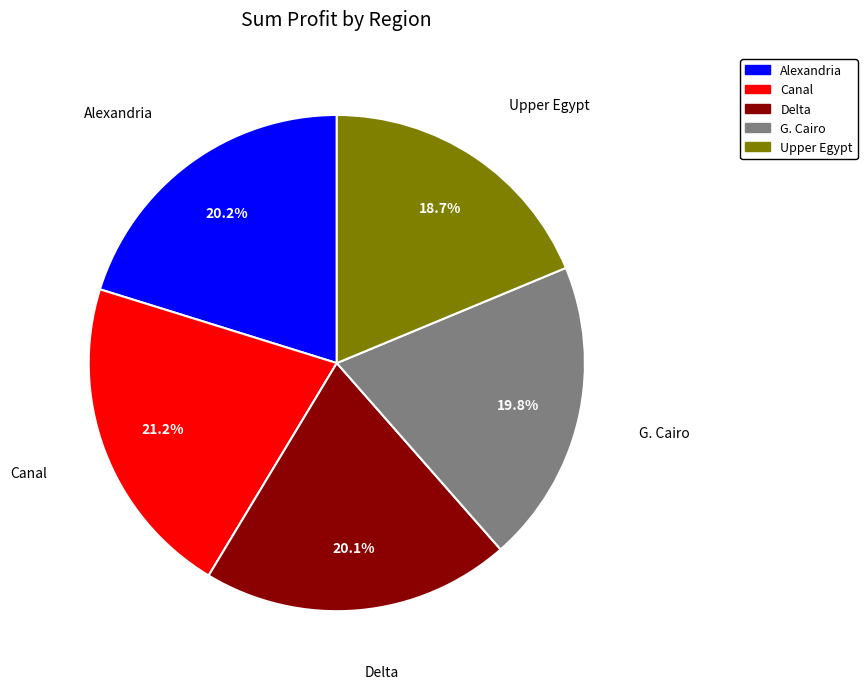

Does Alexandria account for over 50% of the chart?

No